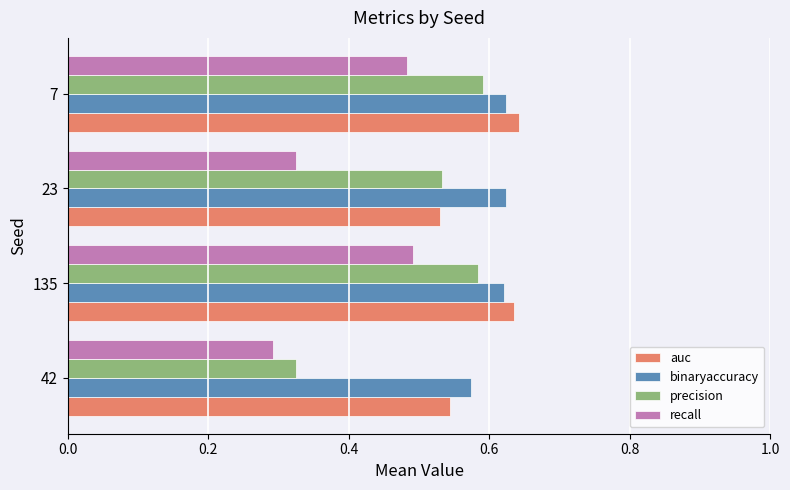

How many categories are shown in the chart?

4